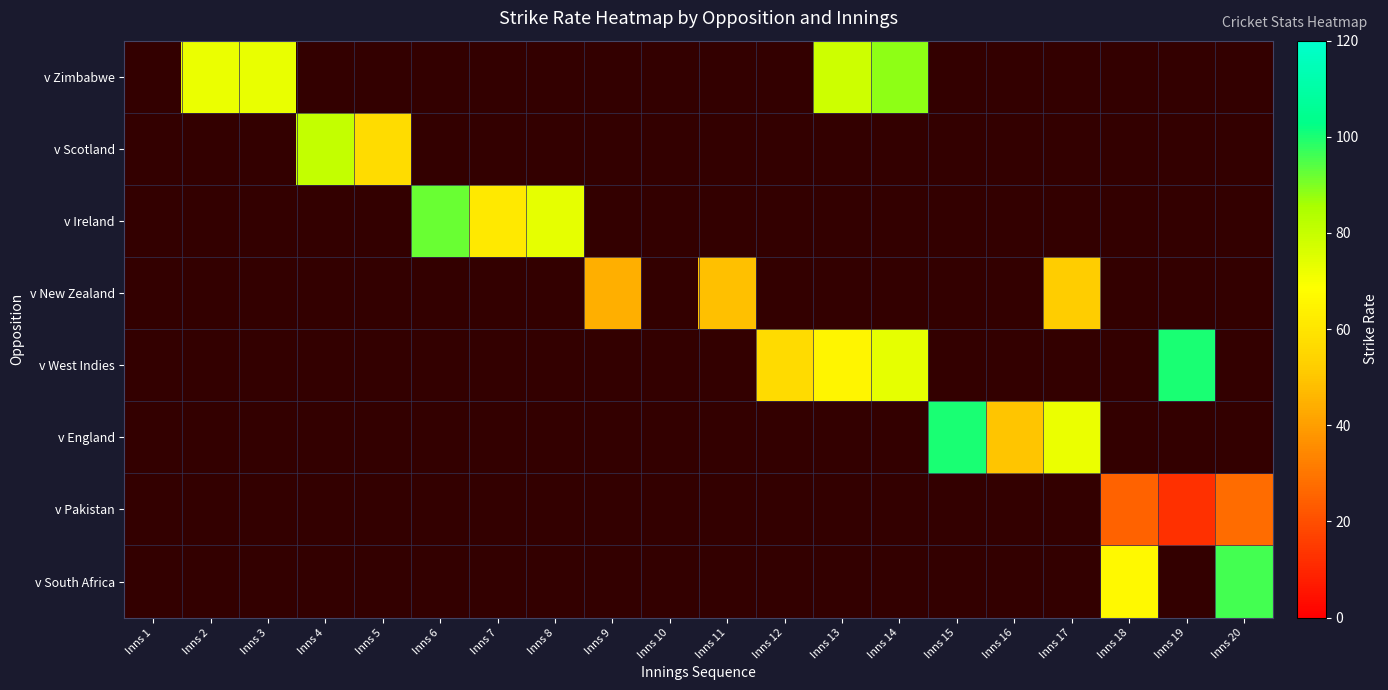

How many positive values does the v Zimbabwe series have?

4